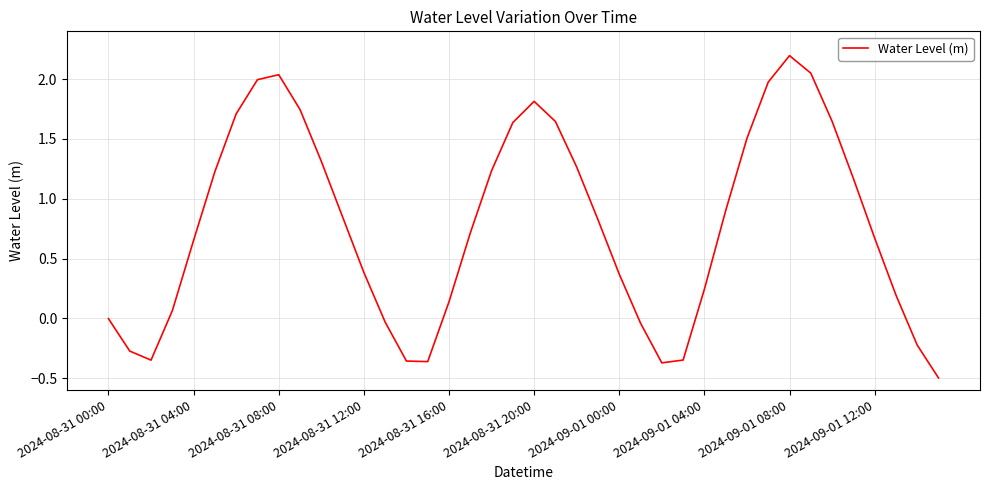

What is the greatest value displayed?

2.2